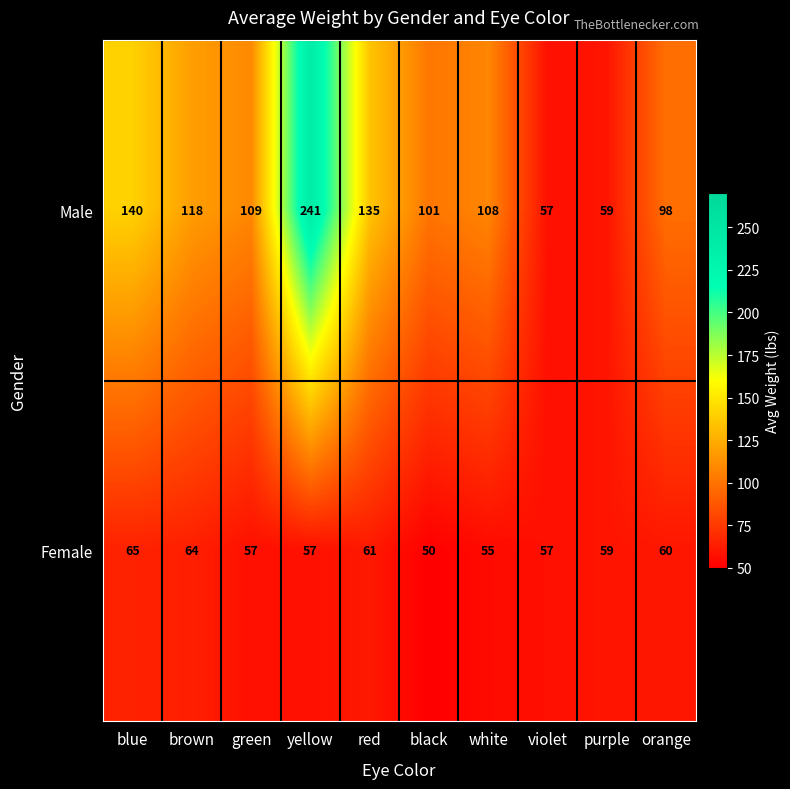

List the series in order of their peak value, lowest first.

Female, Male